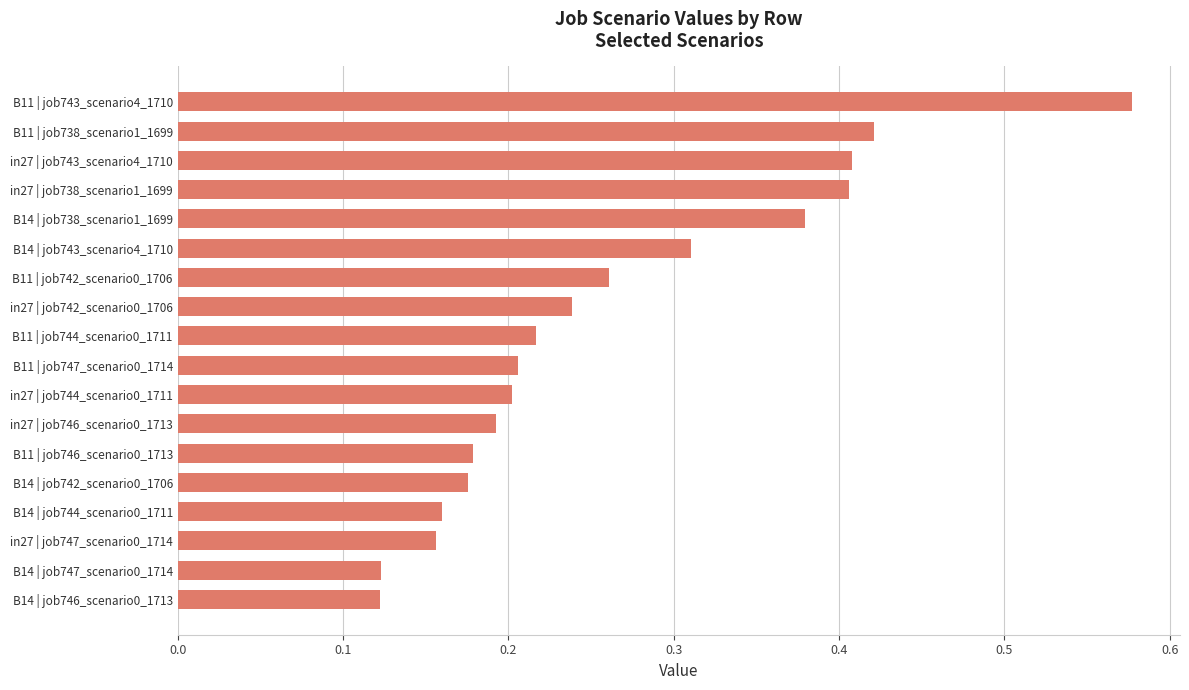

How many distinct data groups are displayed?

1